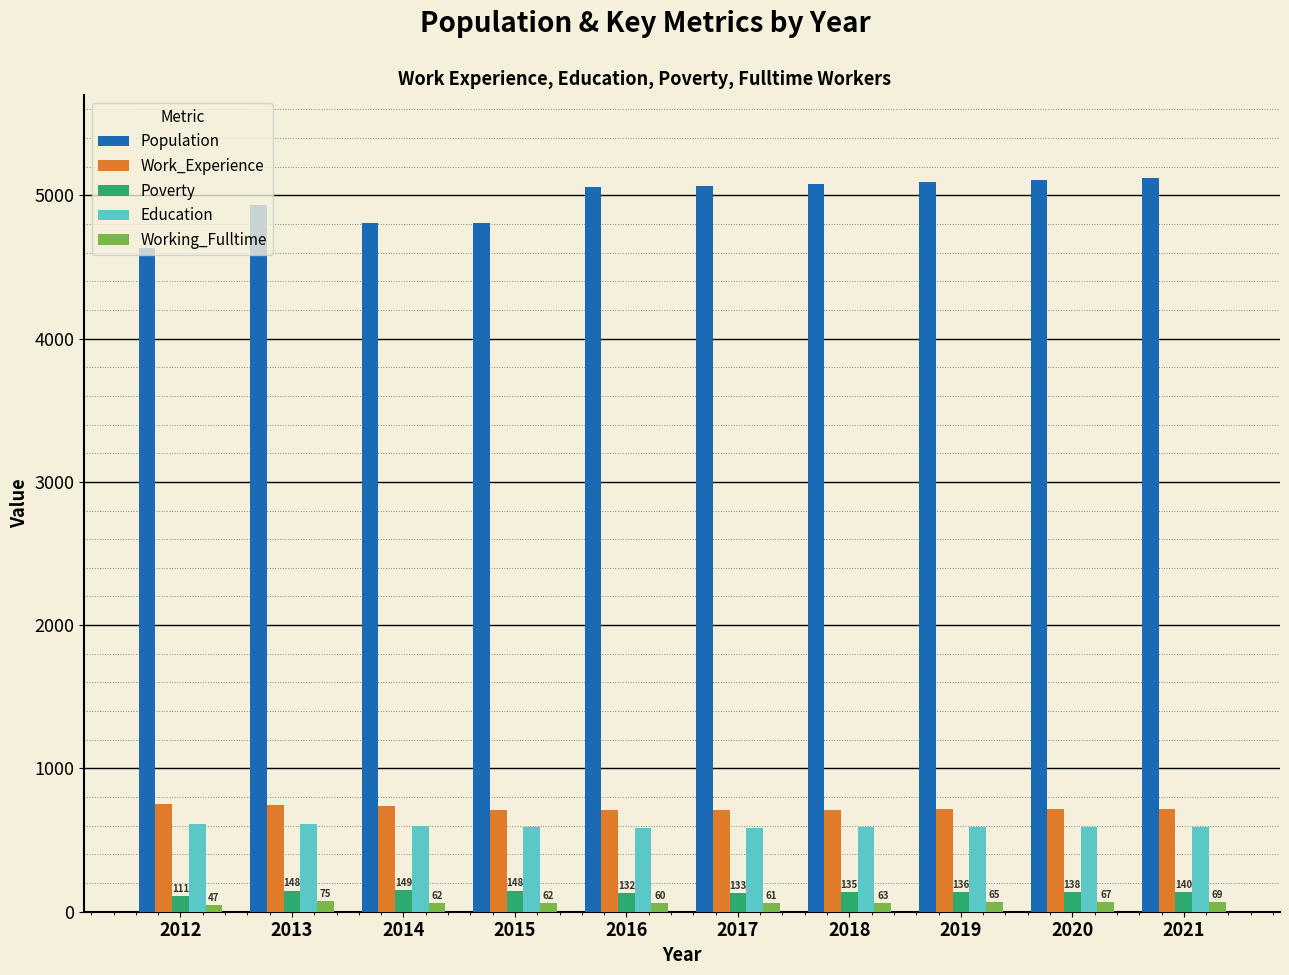

List the series in order of their peak value, highest first.

Population, Work_Experience, Education, Poverty, Working_Fulltime